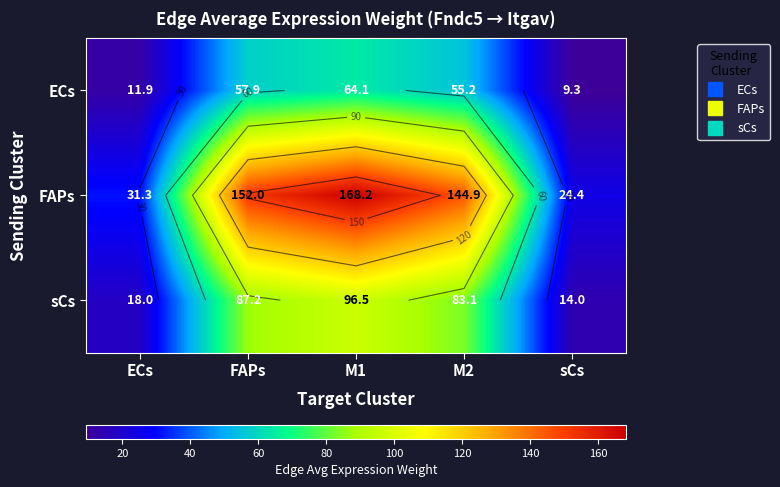

List the series in order of their peak value, highest first.

FAPs, sCs, ECs